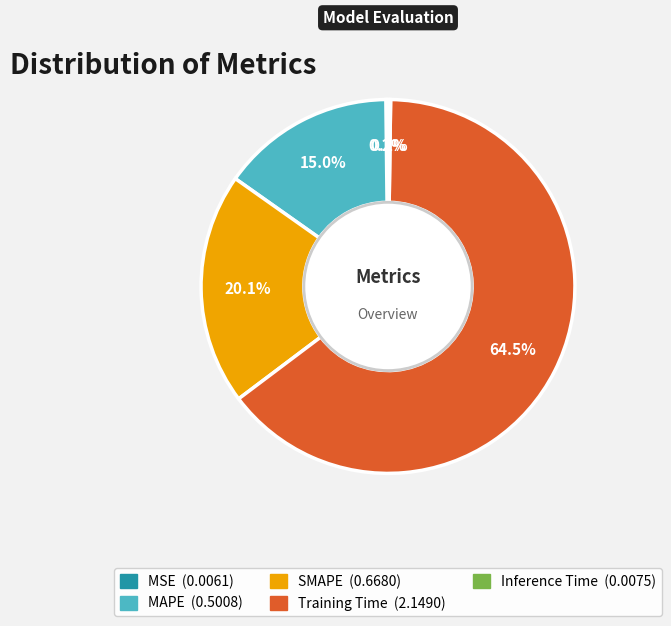

Does any single category account for the majority?

Yes